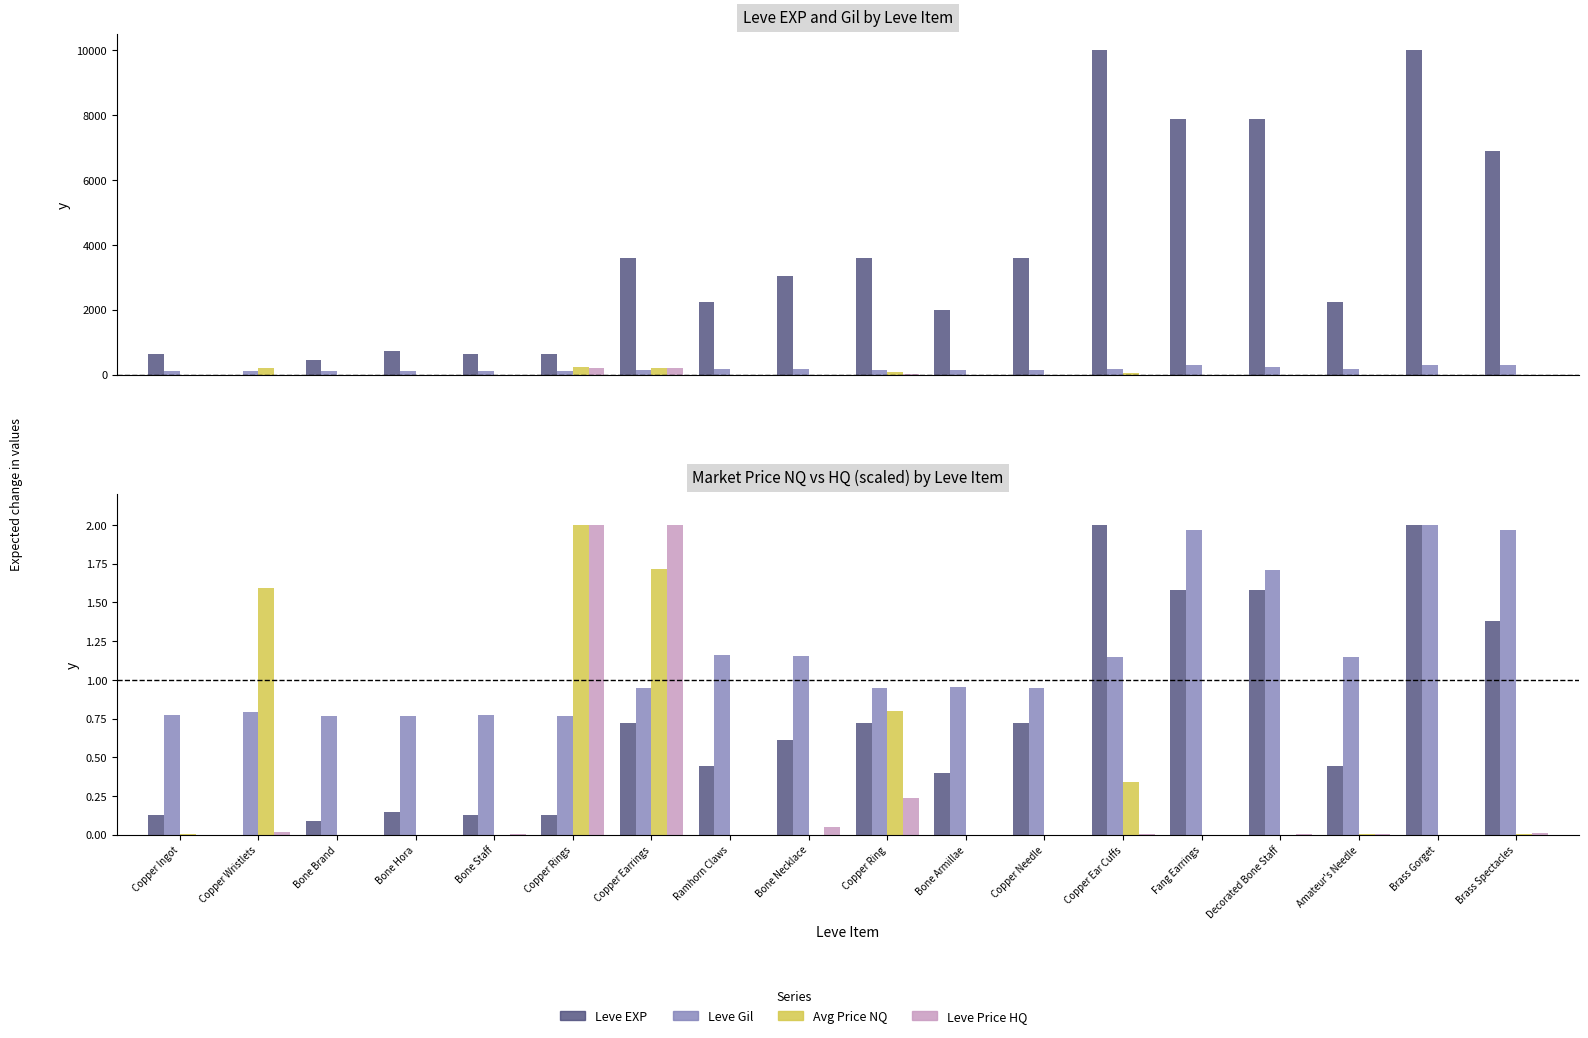

What is the difference between the Leve Gil values at Amateur's Needle and Copper Ingot?

0.4